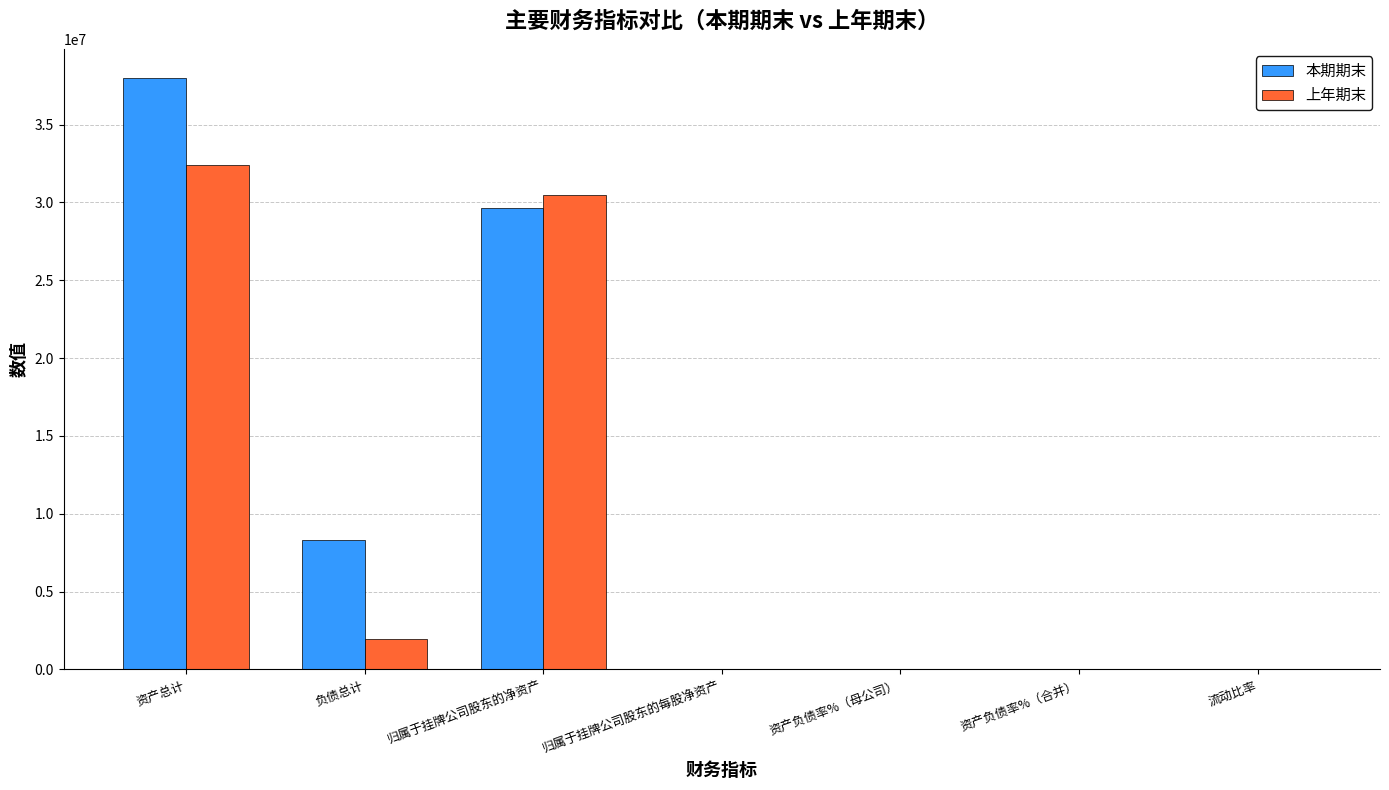

At which label is 上年期末 closest to 16195605?

归属于挂牌公司股东的净资产